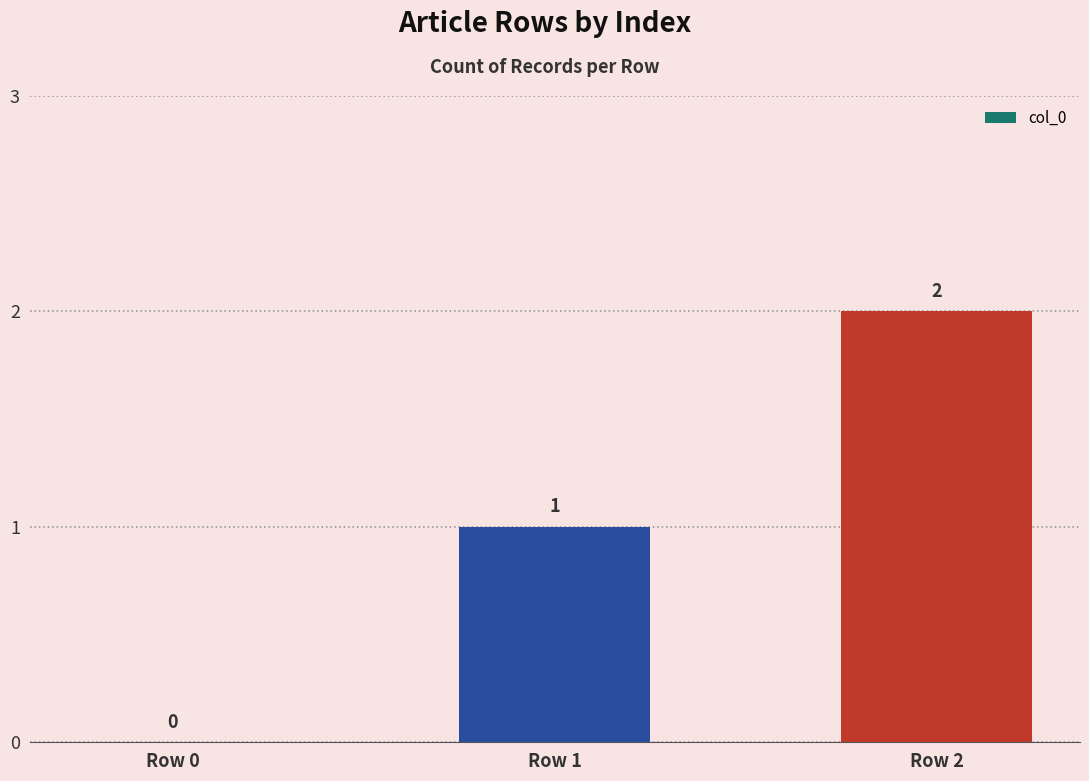

At which category does the chart reach its peak across all series?

Row 2